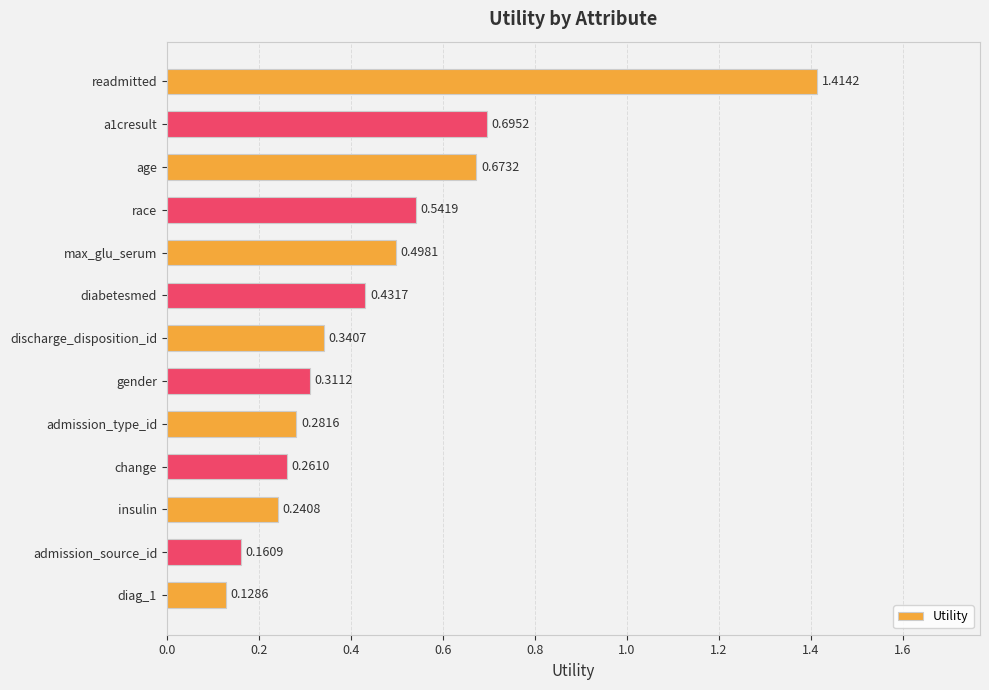

At which category does the chart reach its peak across all series?

readmitted